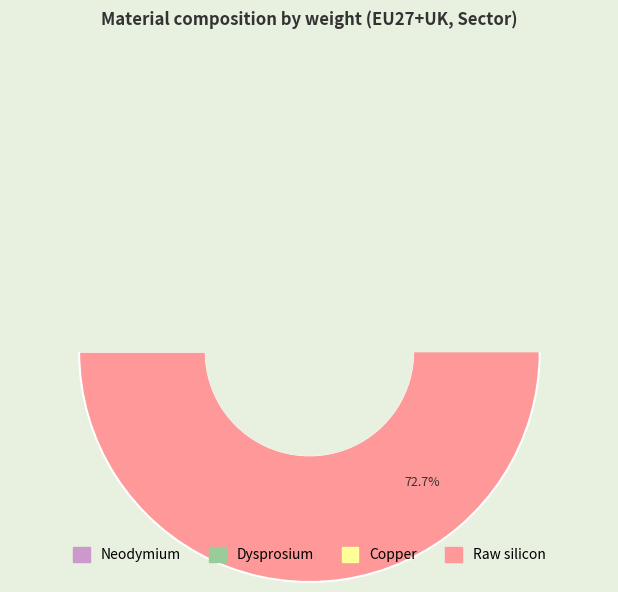

What is the smallest slice in the pie chart?

Dysprosium